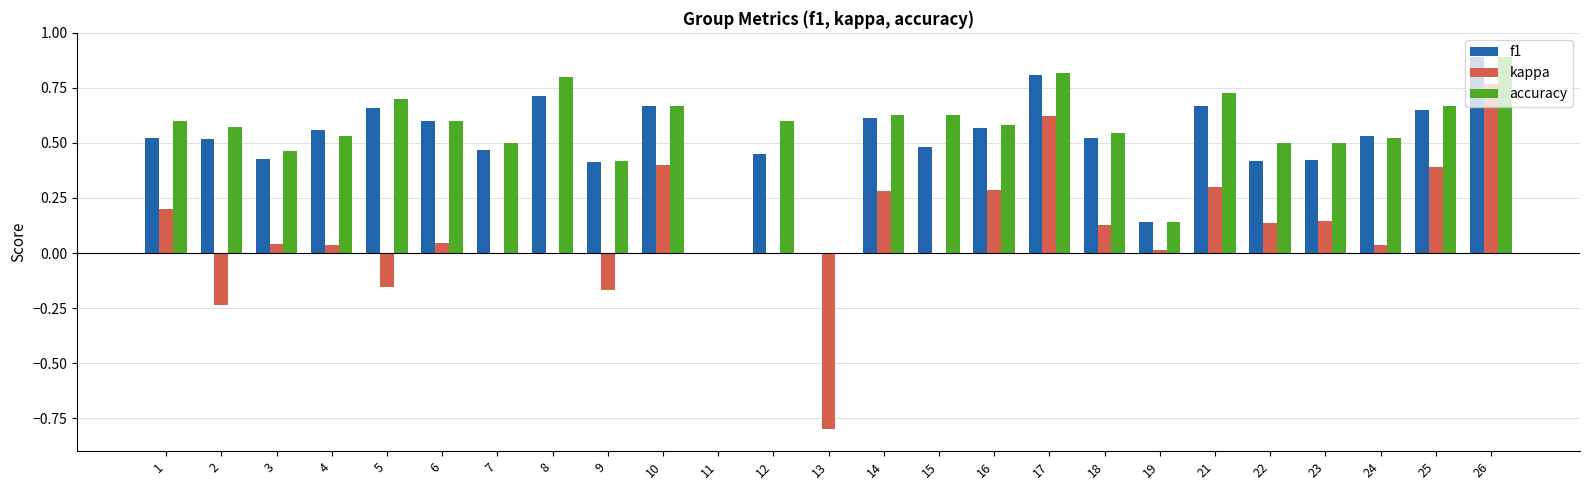

Which series has the largest total across all categories?

accuracy